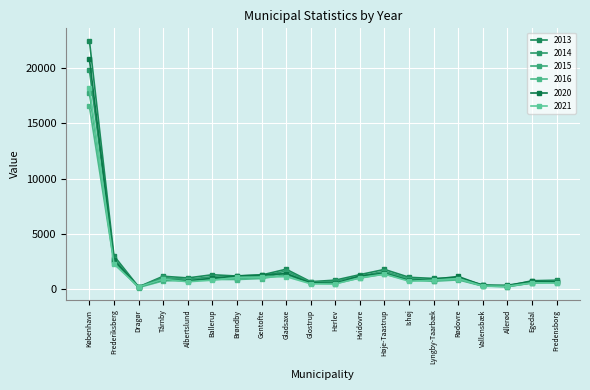

Is the value of 2015 at Herlev greater than the value of 2014 at København?

No